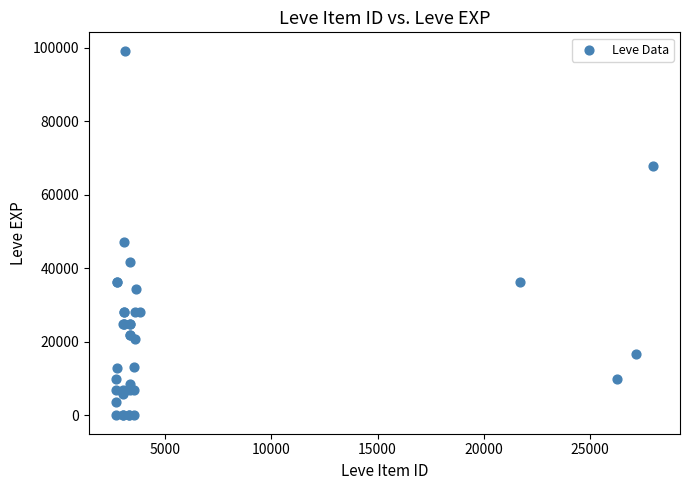

What Y value in the scatter plot is closest to 49610?

47200